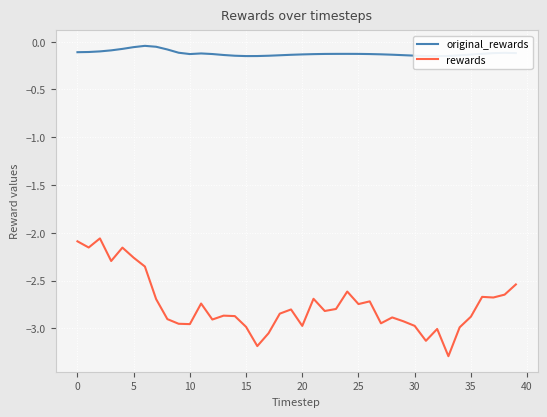

Is the value of rewards at 35 greater than the value of original_rewards at 10?

No